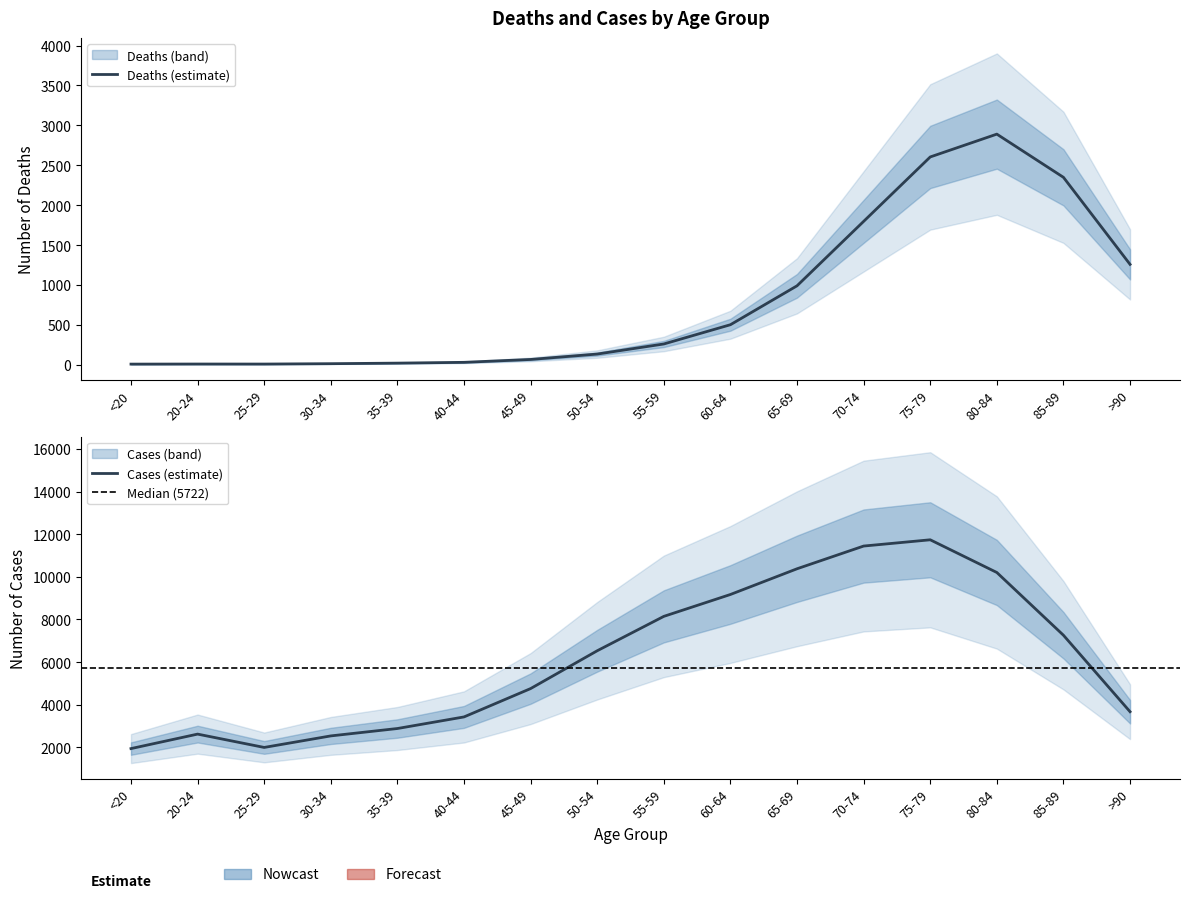

What is the label of the 13th point from the left?

75-79